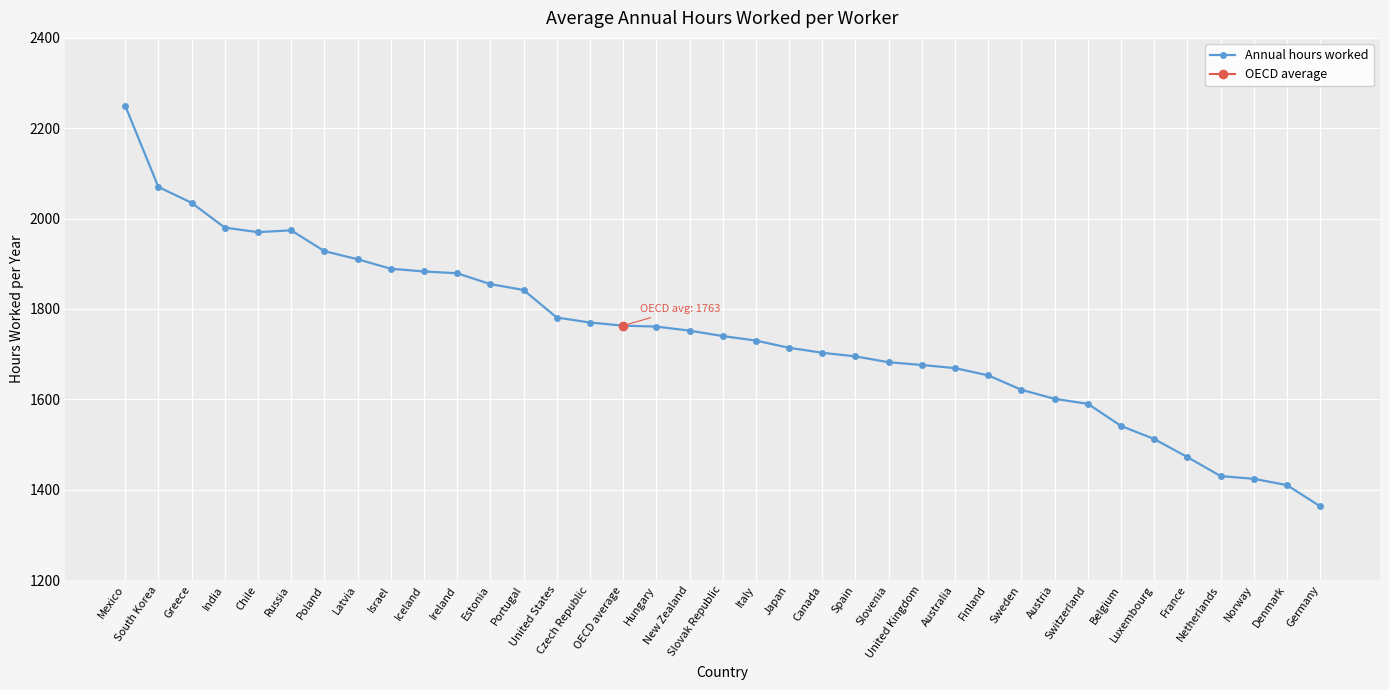

Does the chart display data point markers on the line(s)?

Yes